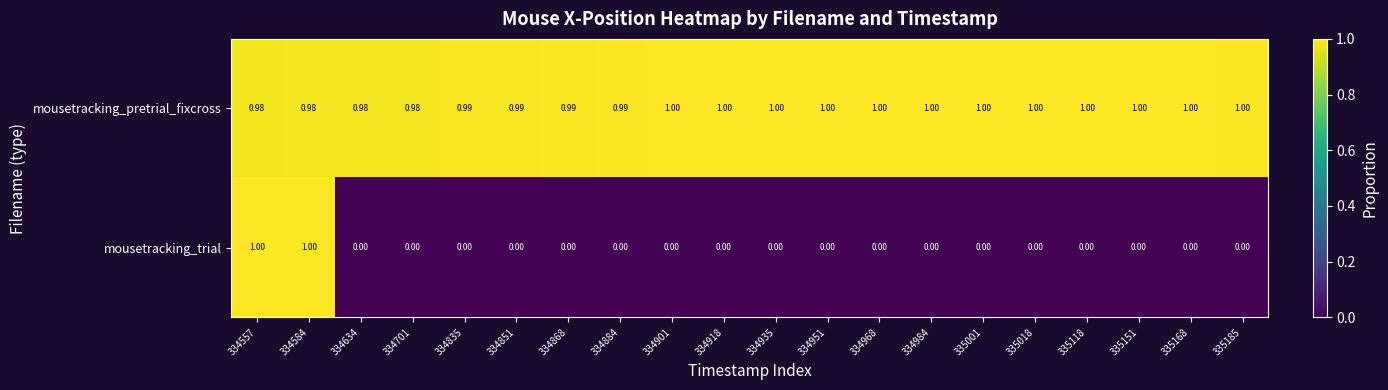

Which series has the largest total across all categories?

mousetracking_pretrial_fixcross